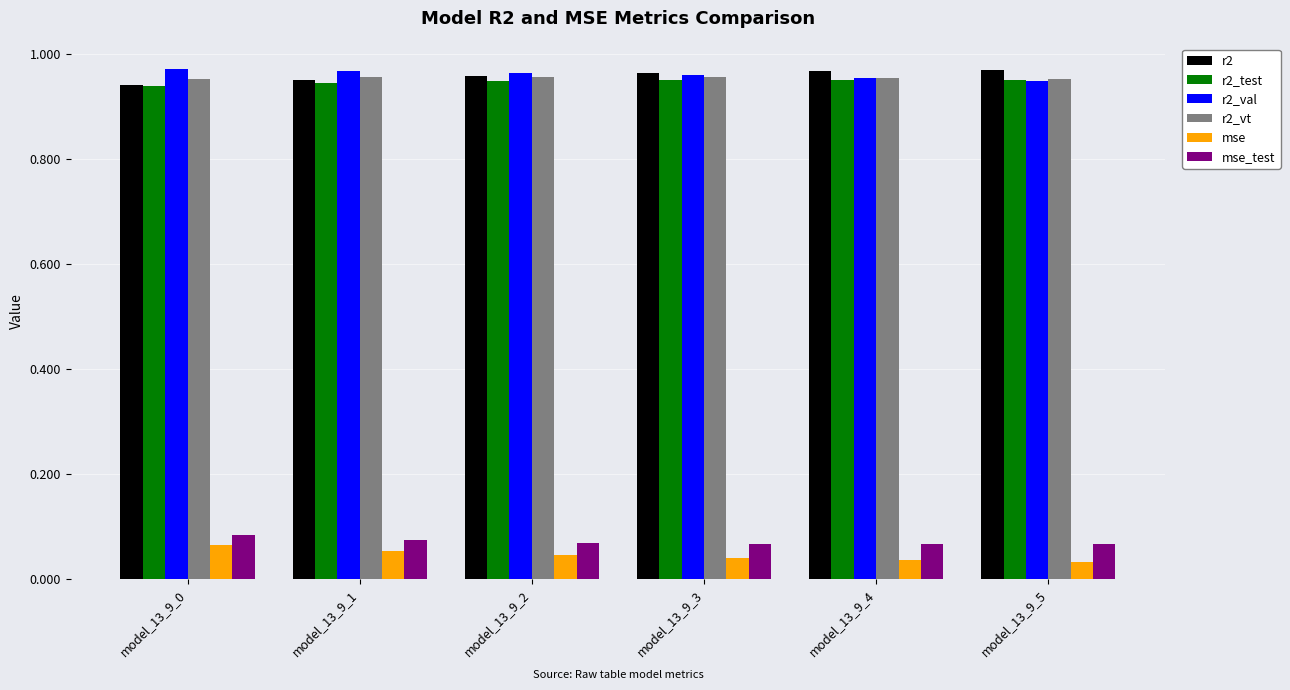

What is the sum of all mse_test values?

0.4